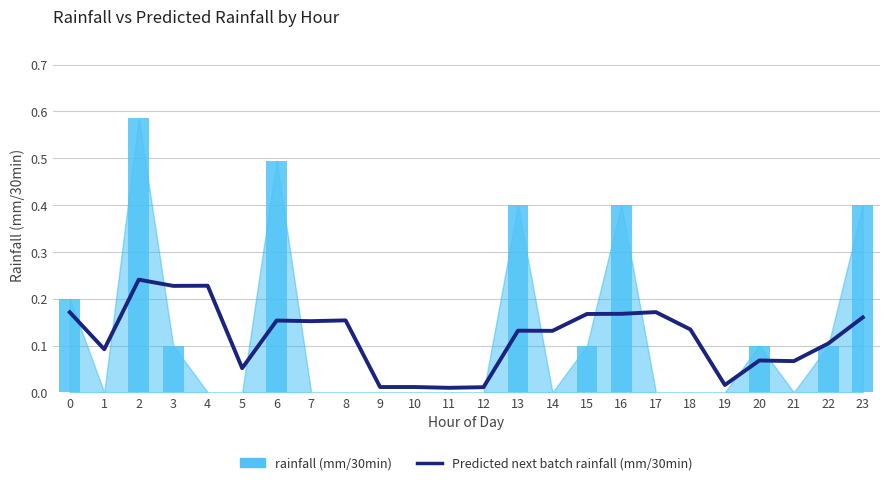

What are all the series names shown in the legend?

Predicted next batch rainfall (mm/30min), rainfall (mm/30min)